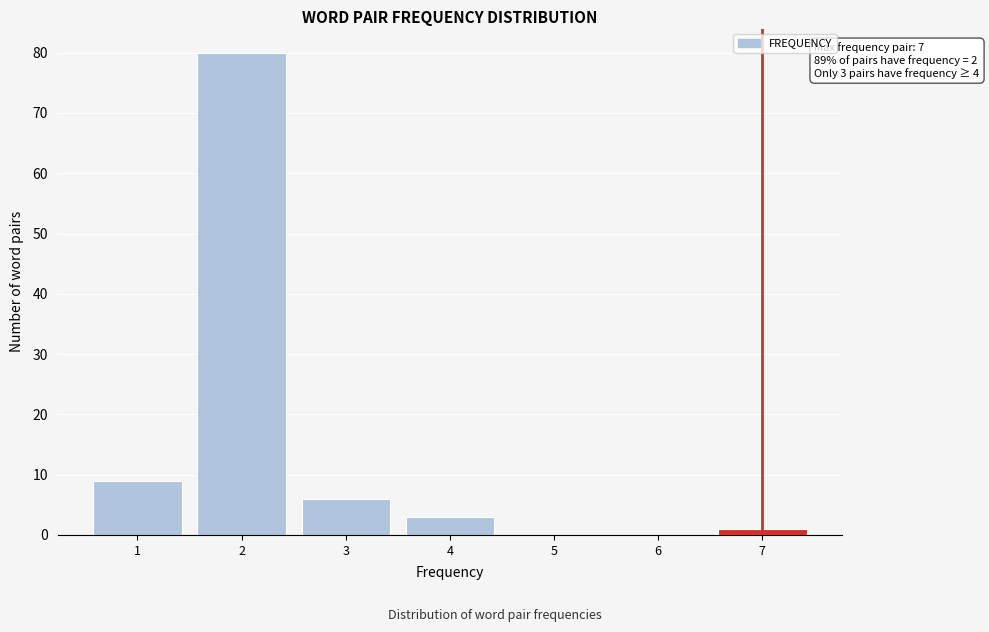

Reading right to left, extract all data points from this chart.

7=1	6=0	5=0	4=3	3=6	2=80	1=9